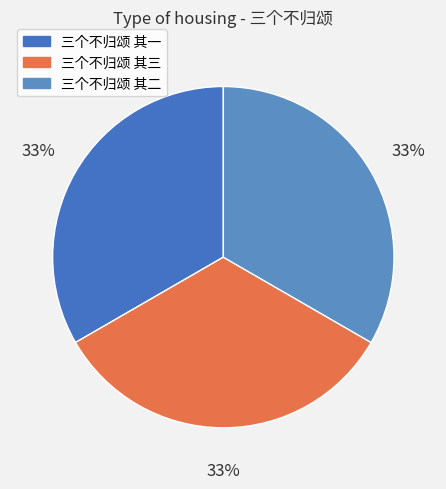

True or false: 三个不归颂 其二 accounts for 33% of the total.

True